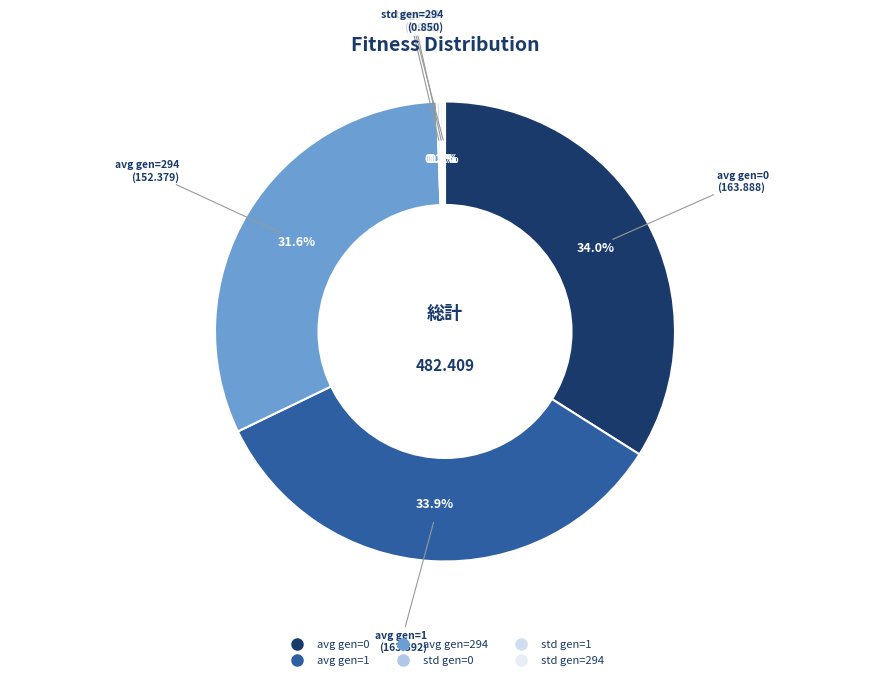

Is there a majority slice in this chart?

No